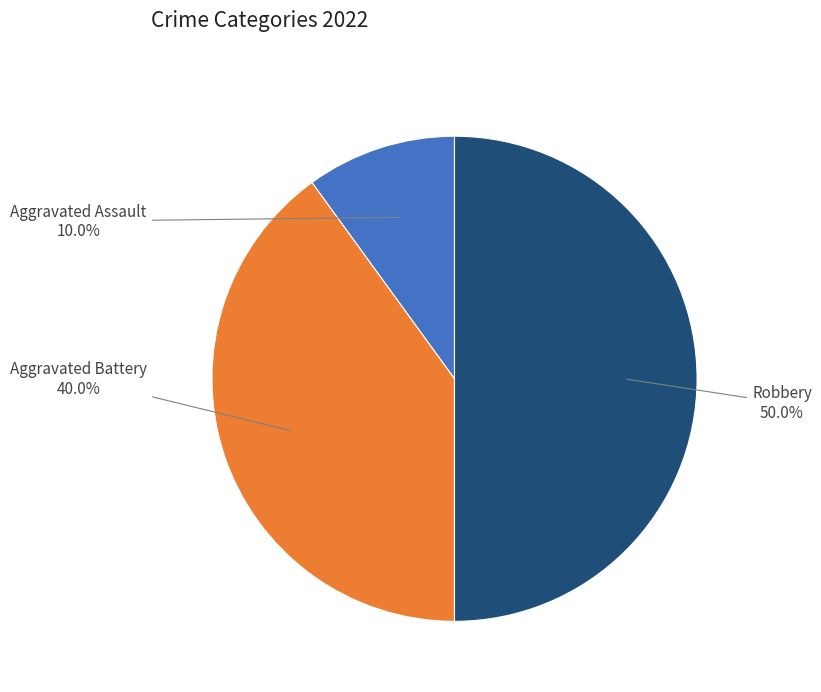

What percentage is the Aggravated Battery slice, to the nearest percent?

40%